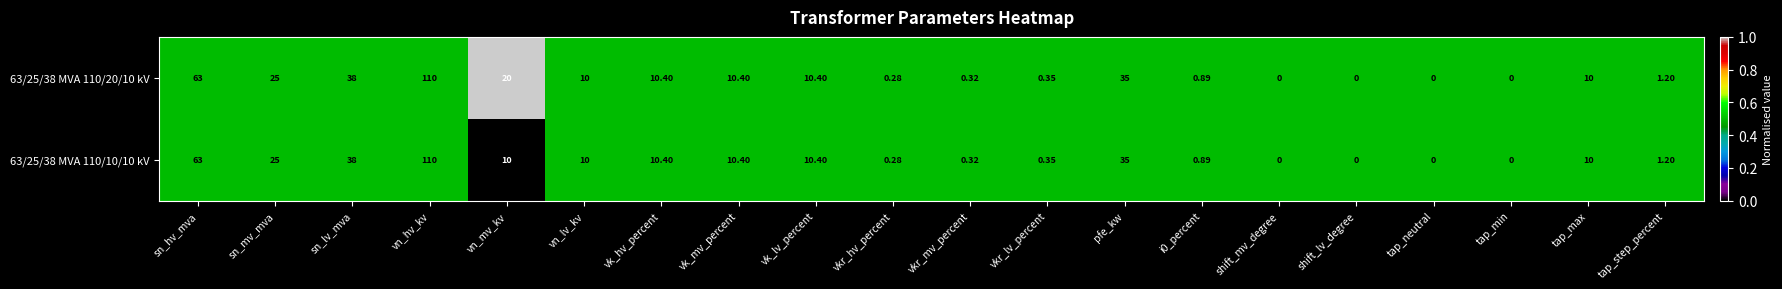

Rank the series by their average value, from lowest to highest.

63/25/38 MVA 110/10/10 kV, 63/25/38 MVA 110/20/10 kV